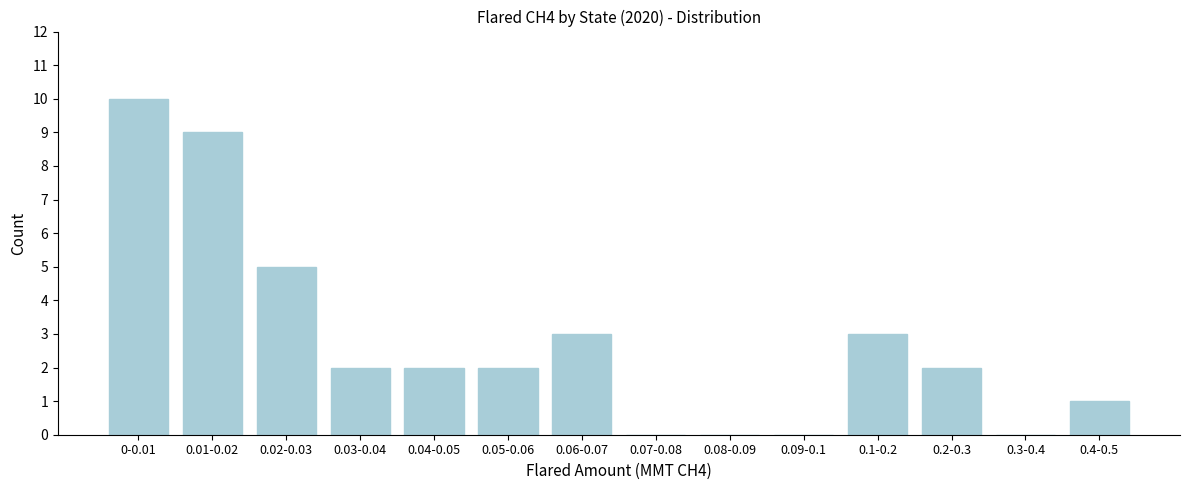

Reading left to right, transcribe all the data shown in this chart.

0-0.01=10	0.01-0.02=9	0.02-0.03=5	0.03-0.04=2	0.04-0.05=2	0.05-0.06=2	0.06-0.07=3	0.07-0.08=0	0.08-0.09=0	0.09-0.1=0	0.1-0.2=3	0.2-0.3=2	0.3-0.4=0	0.4-0.5=1